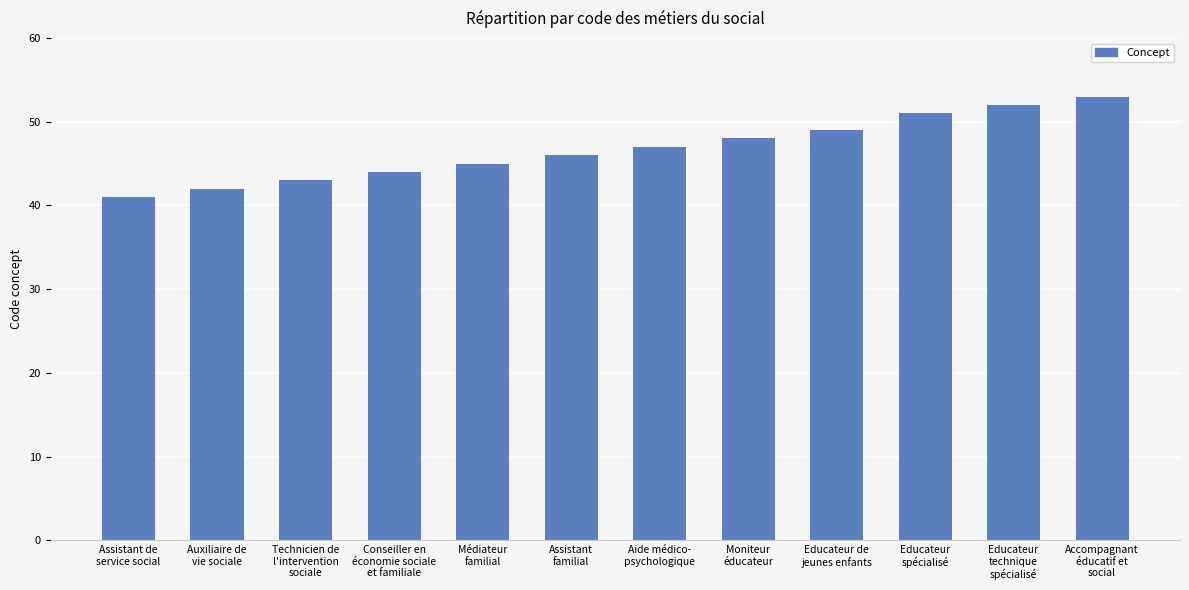

What is the maximum value shown in the chart?

53